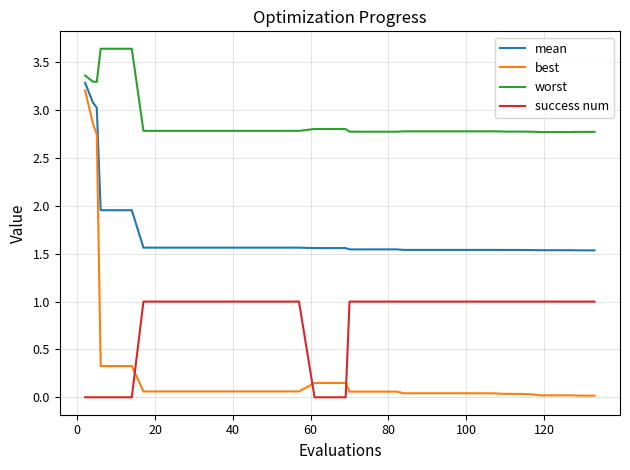

True or false: success num and best intersect in this chart.

True